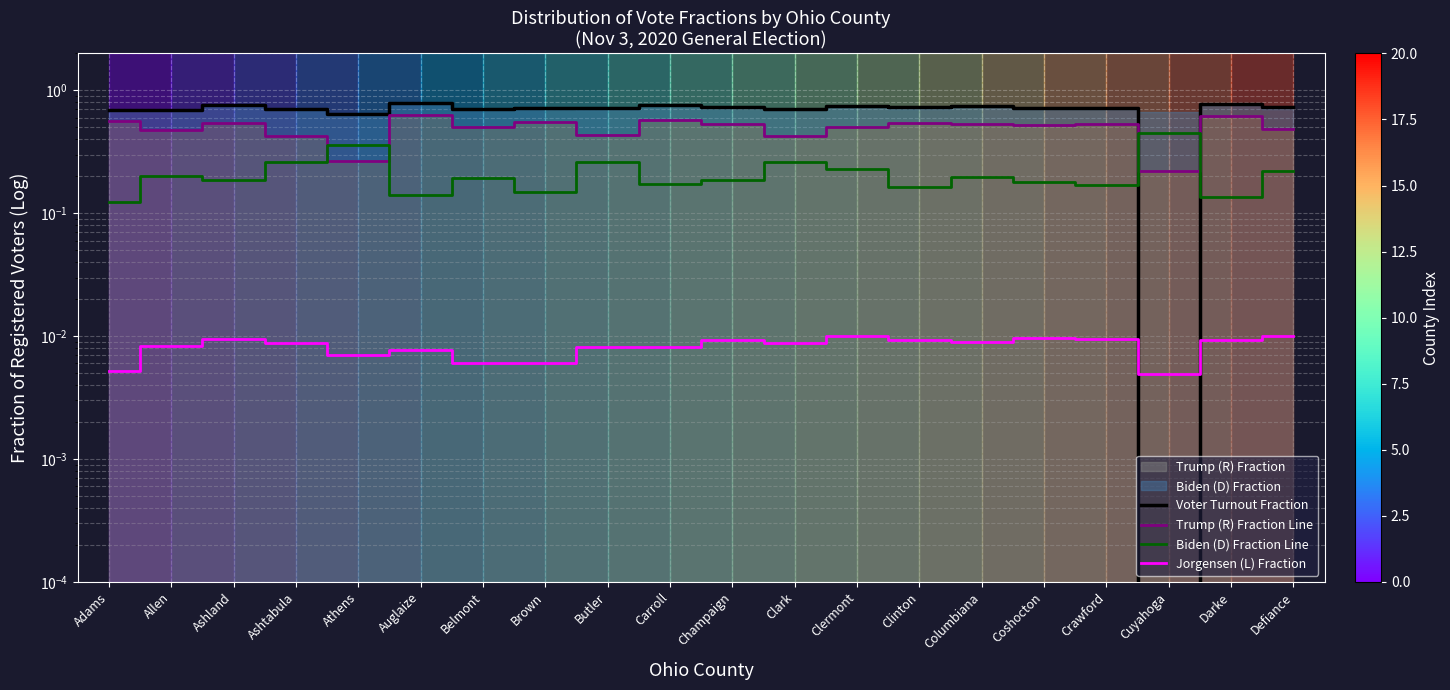

Reading left to right, what are all the values shown in this chart?

Voter Turnout Fraction: Adams=0.7	Allen=0.7	Ashland=0.8	Ashtabula=0.7	Athens=0.6	Auglaize=0.8	Belmont=0.7	Brown=0.7	Butler=0.7	Carroll=0.8	Champaign=0.7	Clark=0.7	Clermont=0.8	Clinton=0.7	Columbiana=0.8	Coshocton=0.7	Crawford=0.7	Cuyahoga=0.0	Darke=0.8	Defiance=0.7
Trump (R) Fraction Line: Adams=0.6	Allen=0.5	Ashland=0.5	Ashtabula=0.4	Athens=0.3	Auglaize=0.6	Belmont=0.5	Brown=0.6	Butler=0.4	Carroll=0.6	Champaign=0.5	Clark=0.4	Clermont=0.5	Clinton=0.5	Columbiana=0.5	Coshocton=0.5	Crawford=0.5	Cuyahoga=0.2	Darke=0.6	Defiance=0.5
Biden (D) Fraction Line: Adams=0.1	Allen=0.2	Ashland=0.2	Ashtabula=0.3	Athens=0.4	Auglaize=0.1	Belmont=0.2	Brown=0.1	Butler=0.3	Carroll=0.2	Champaign=0.2	Clark=0.3	Clermont=0.2	Clinton=0.2	Columbiana=0.2	Coshocton=0.2	Crawford=0.2	Cuyahoga=0.5	Darke=0.1	Defiance=0.2
Jorgensen (L) Fraction: Adams=0.0	Allen=0.0	Ashland=0.0	Ashtabula=0.0	Athens=0.0	Auglaize=0.0	Belmont=0.0	Brown=0.0	Butler=0.0	Carroll=0.0	Champaign=0.0	Clark=0.0	Clermont=0.0	Clinton=0.0	Columbiana=0.0	Coshocton=0.0	Crawford=0.0	Cuyahoga=0.0	Darke=0.0	Defiance=0.0